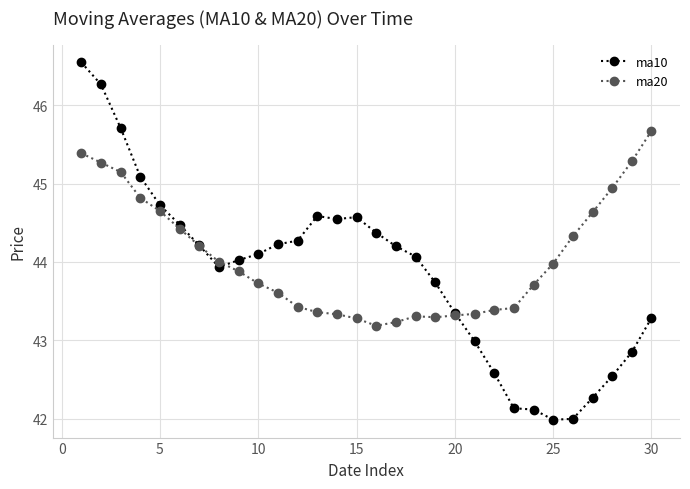

Which series has the largest total across all categories?

ma20